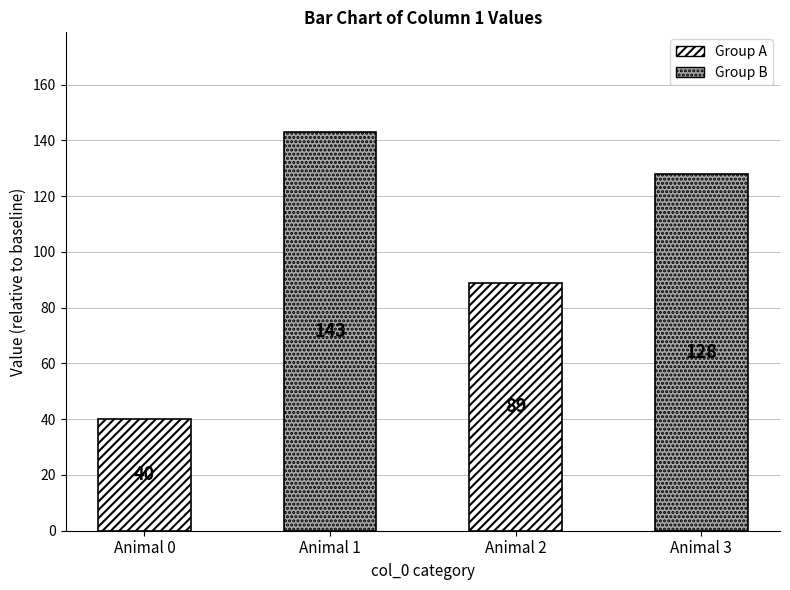

Which category has the highest value across all series?

1